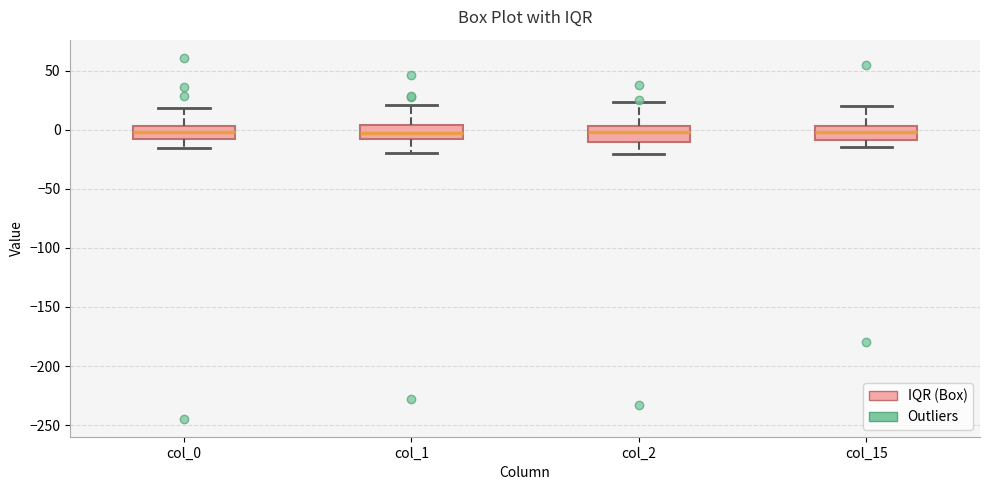

Reading left to right, transcribe this box plot: for each box, give where its median line is, the range the box spans, and where its two whiskers end, as read against the y-axis. The values are not printed on the chart, so give them approximately, as read against the axis.

col_0: median 0, box -10 to 5, whiskers -15 to 20
col_1: median -5, box -10 to 5, whiskers -20 to 20
col_2: median 0, box -10 to 5, whiskers -20 to 25
col_15: median 0, box -10 to 5, whiskers -15 to 20